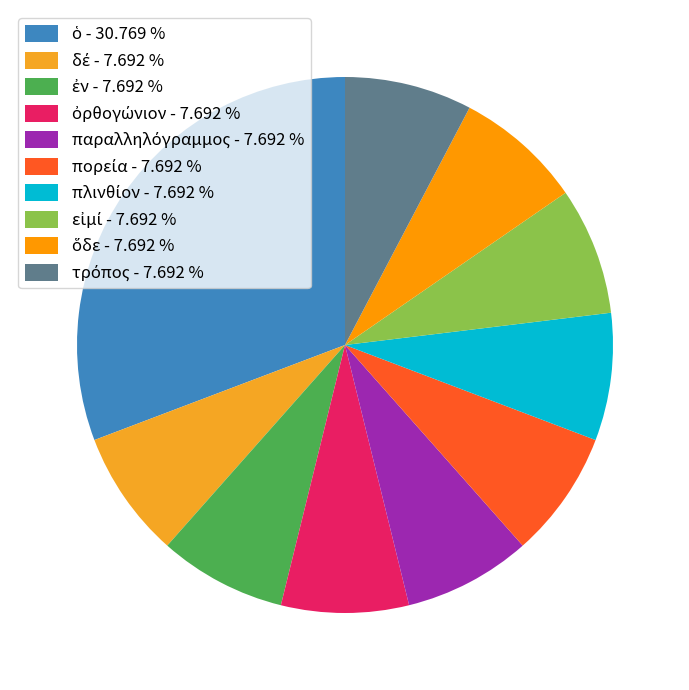

To the nearest percent, what is the average slice percentage?

10%